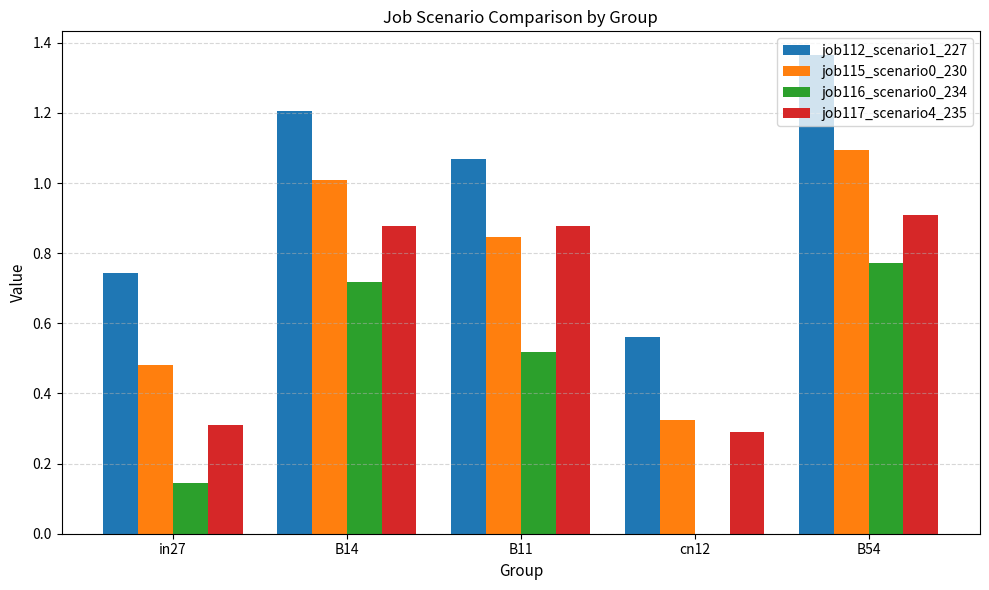

What is the sum of the job115_scenario0_230 values at B14 and B54?

2.1